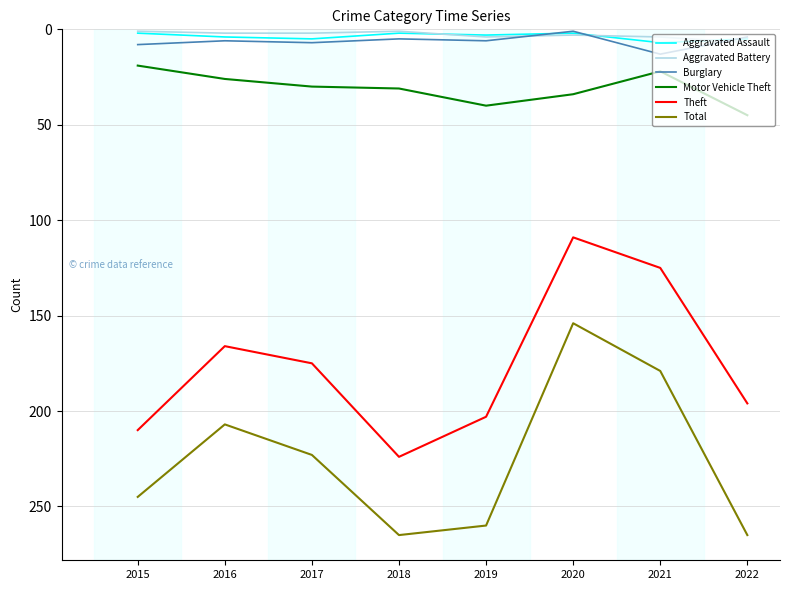

How many lines are shown in the chart?

6